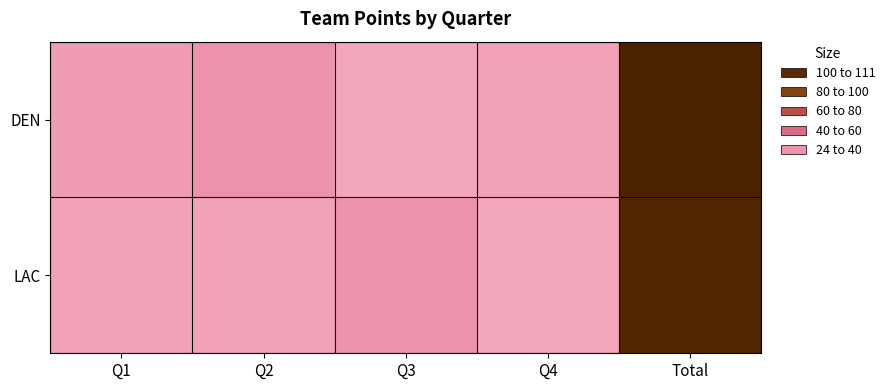

Reading left to right, list all the values displayed in this chart.

DEN: Q1=28	Q2=32	Q3=24	Q4=27	Total=111
LAC: Q1=26	Q2=26	Q3=32	Q4=24	Total=108